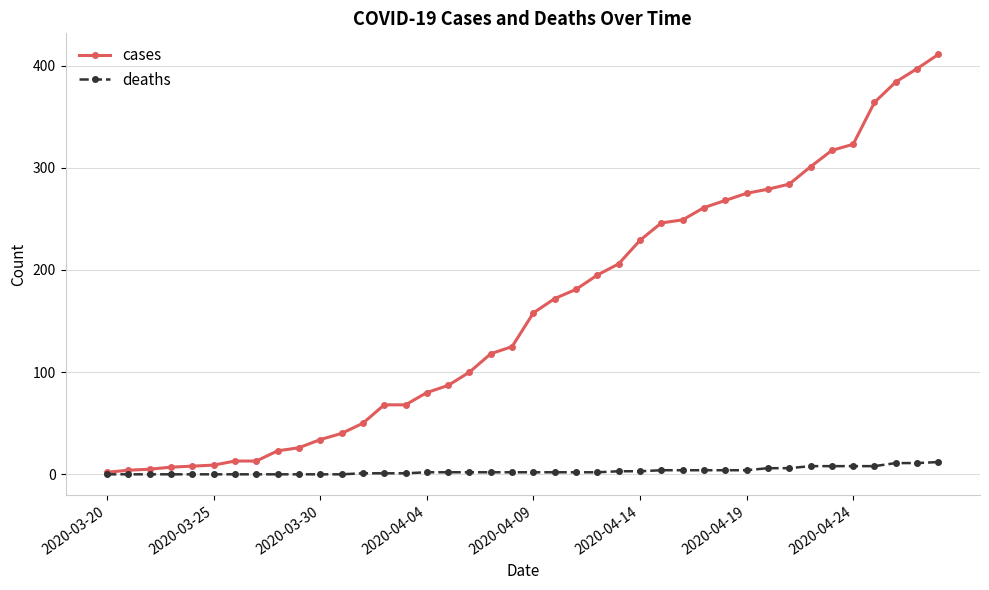

List the series in order of their overall mean, highest first.

cases, deaths